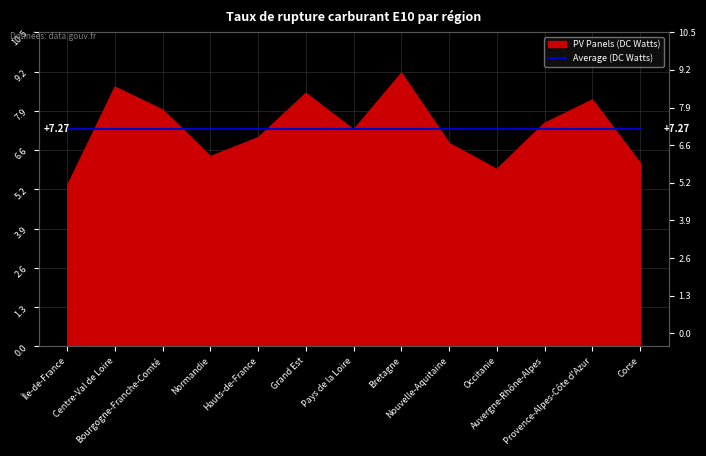

True or false: there are more than 2 points higher than both neighbors.

True